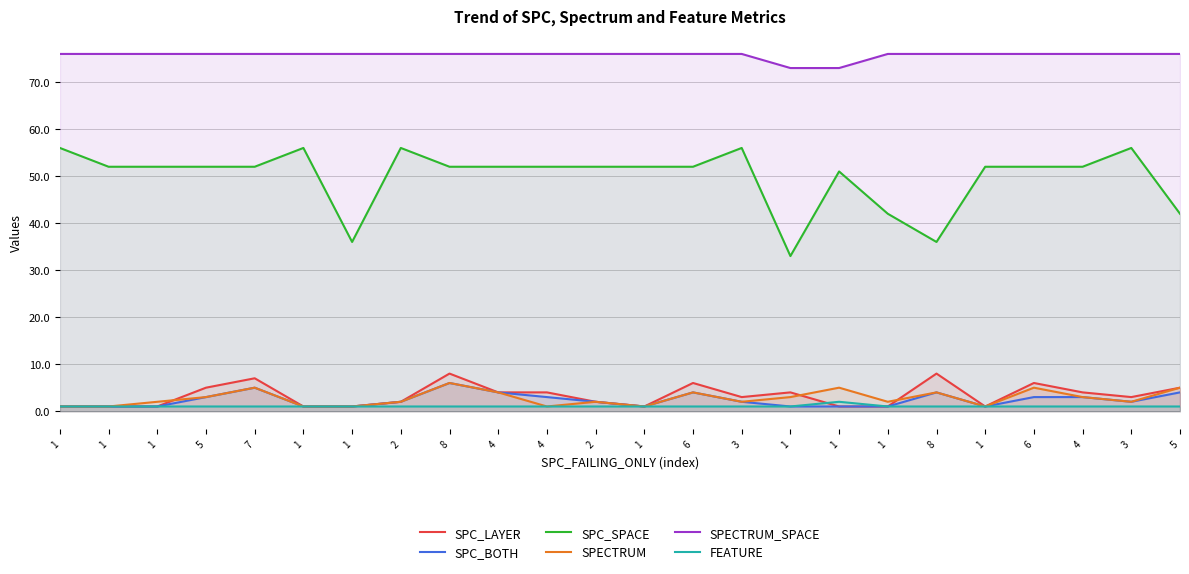

What is the label of the 10th point from the right?

3